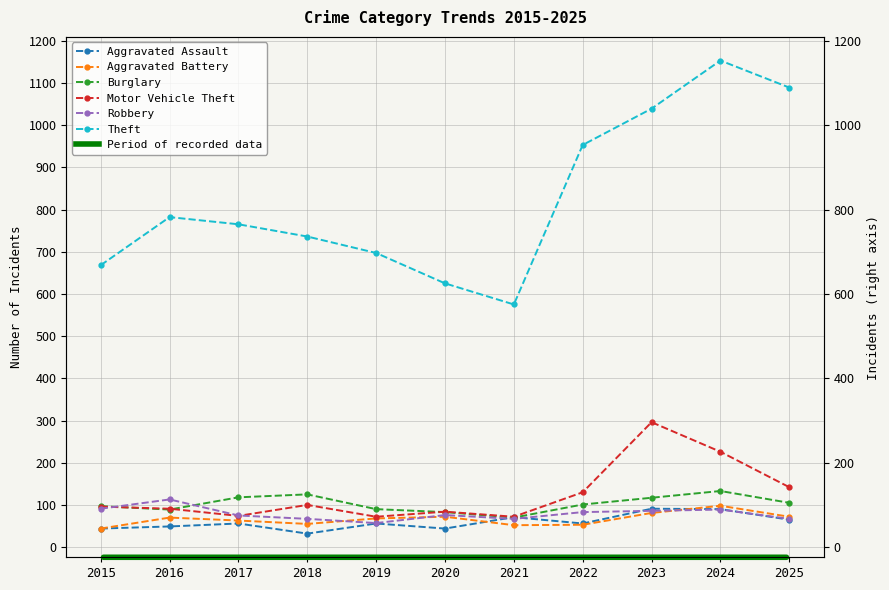

At which category does the chart reach its minimum across all series?

2018